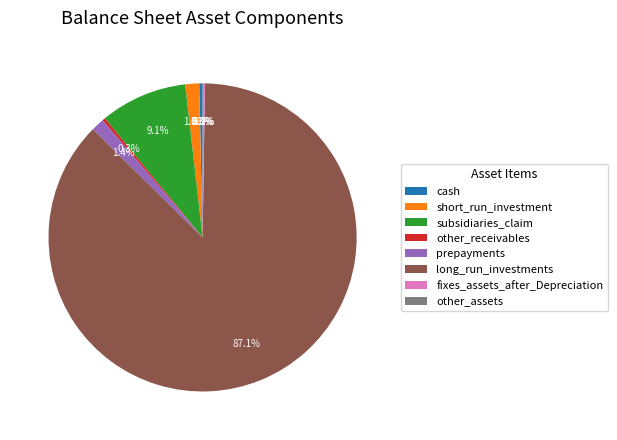

What is the largest slice in the pie chart?

long_run_investments